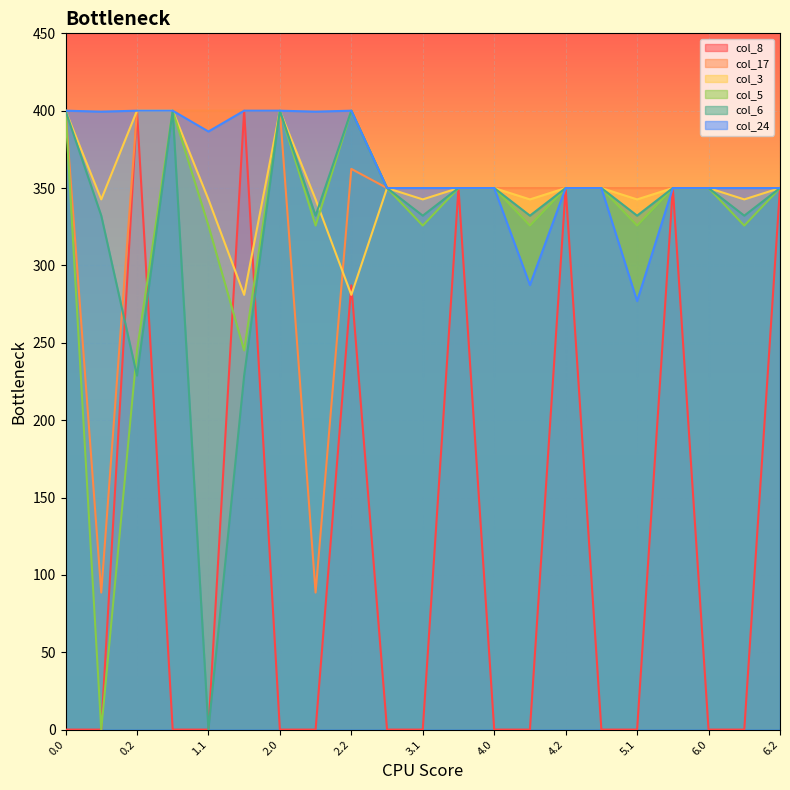

Rank the categories by col_8 value from lowest to highest.

0.0, 0.1, 1.0, 1.1, 2.0, 2.1, 3.0, 3.1, 4.0, 4.1, 5.0, 5.1, 6.0, 6.1, 2.2, 3.2, 4.2, 5.2, 6.2, 0.2, 1.2